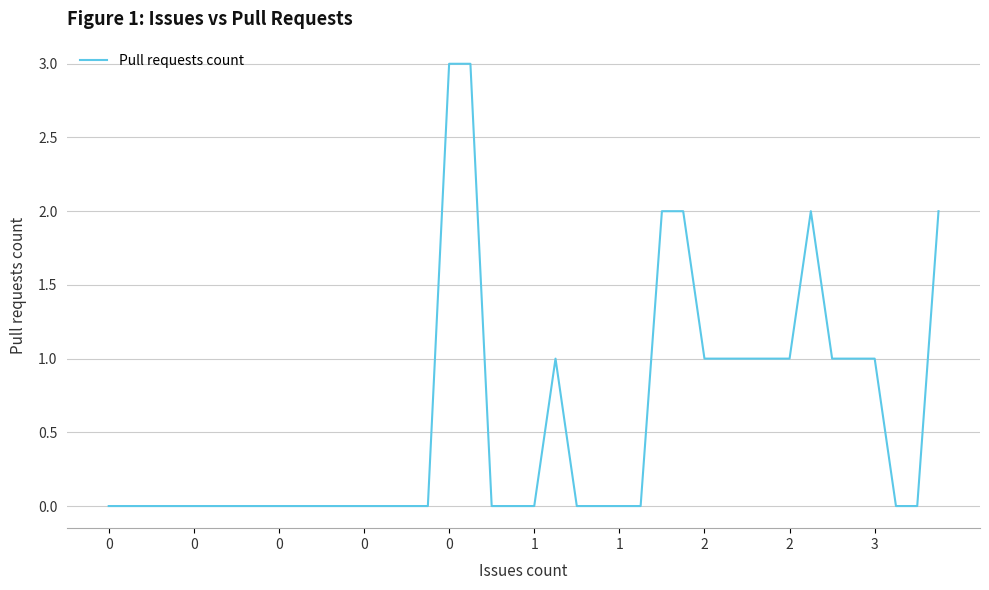

What is the difference between the second highest and second lowest values?

3